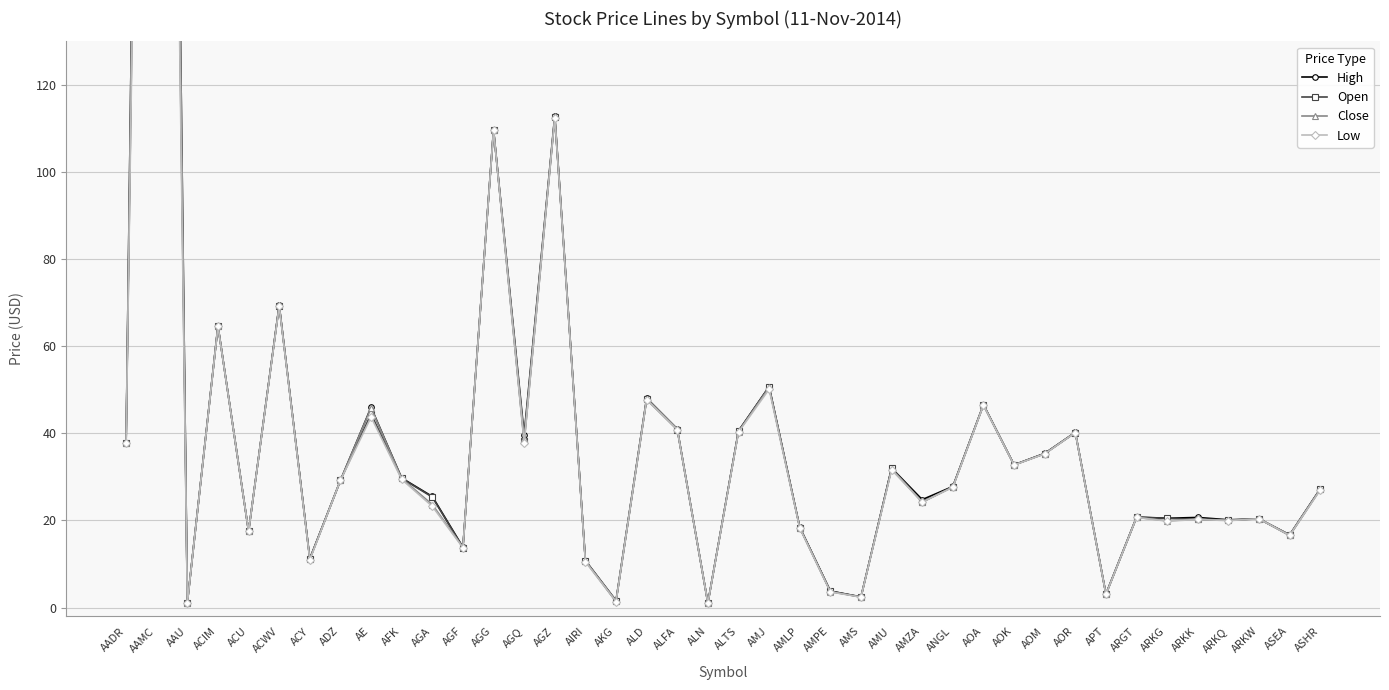

Is the value of Open at ARKQ greater than the value of Close at AIRI?

Yes